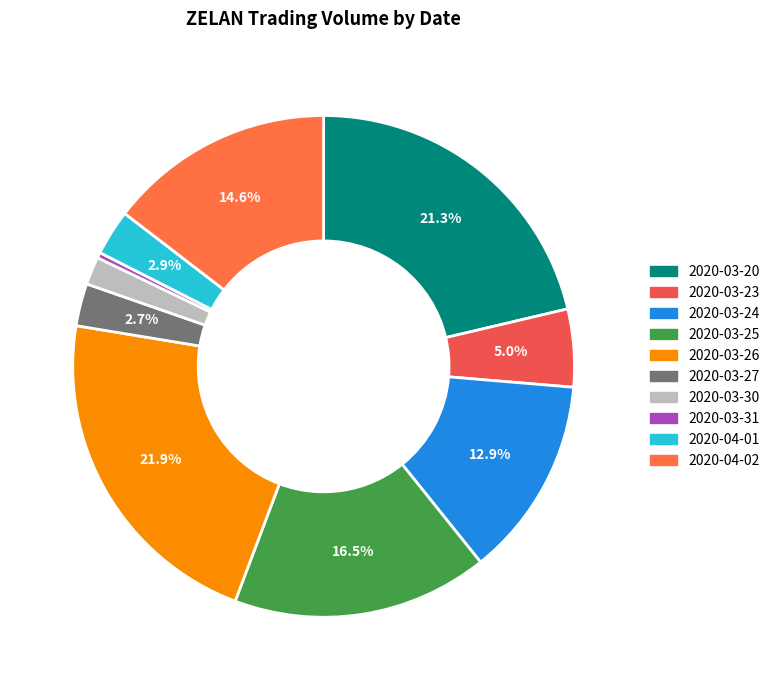

Rank the categories by value from lowest to highest.

2020-03-31, 2020-03-30, 2020-03-27, 2020-04-01, 2020-03-23, 2020-03-24, 2020-04-02, 2020-03-25, 2020-03-20, 2020-03-26